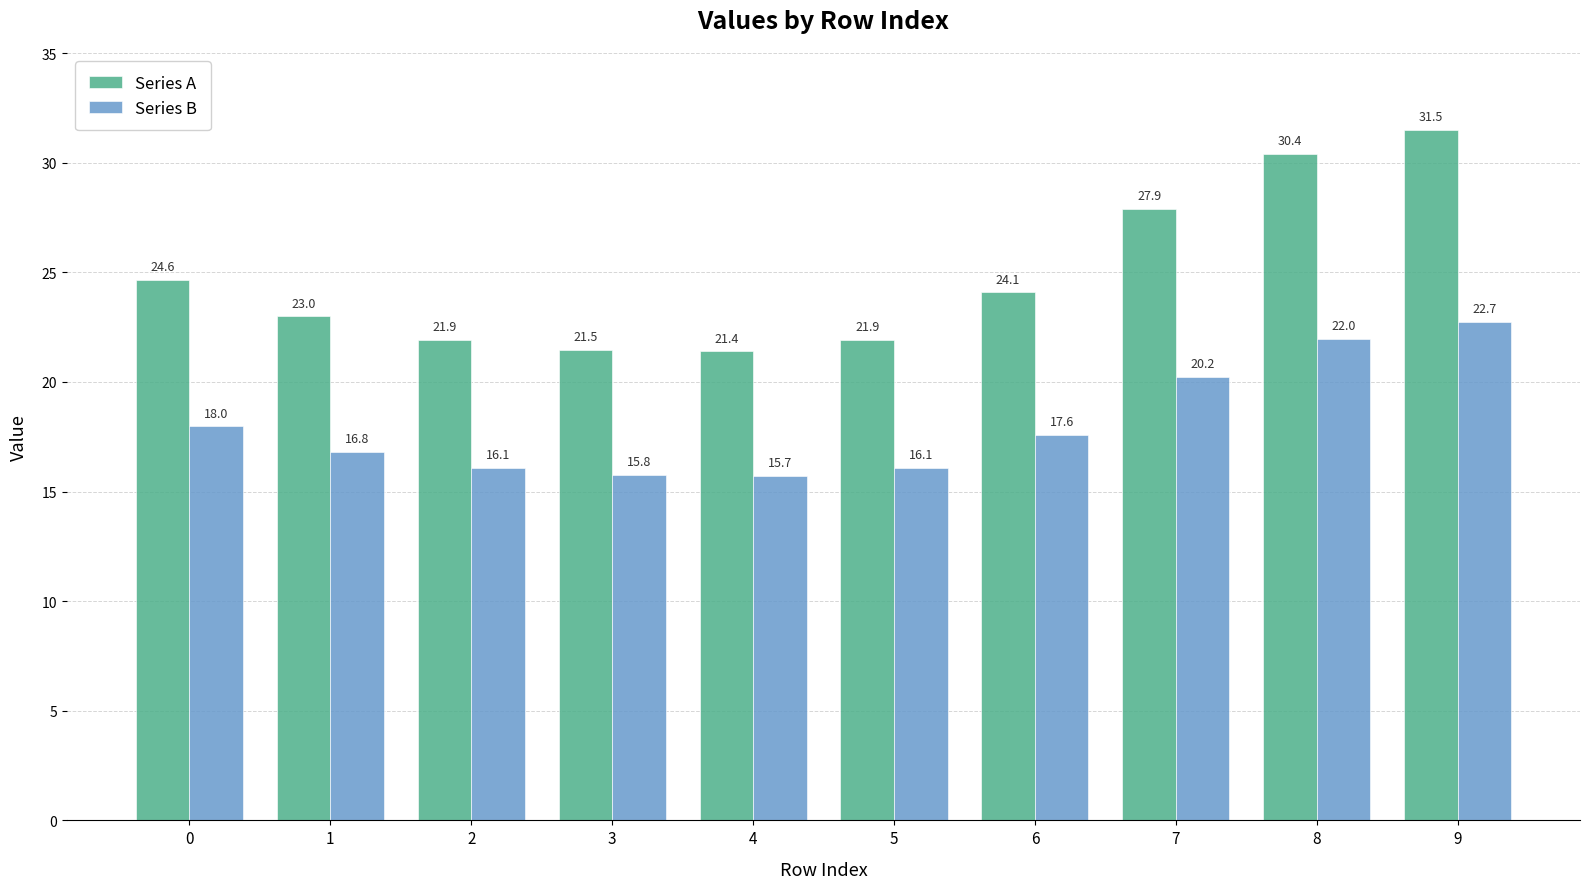

Which series has the largest total across all categories?

Series A